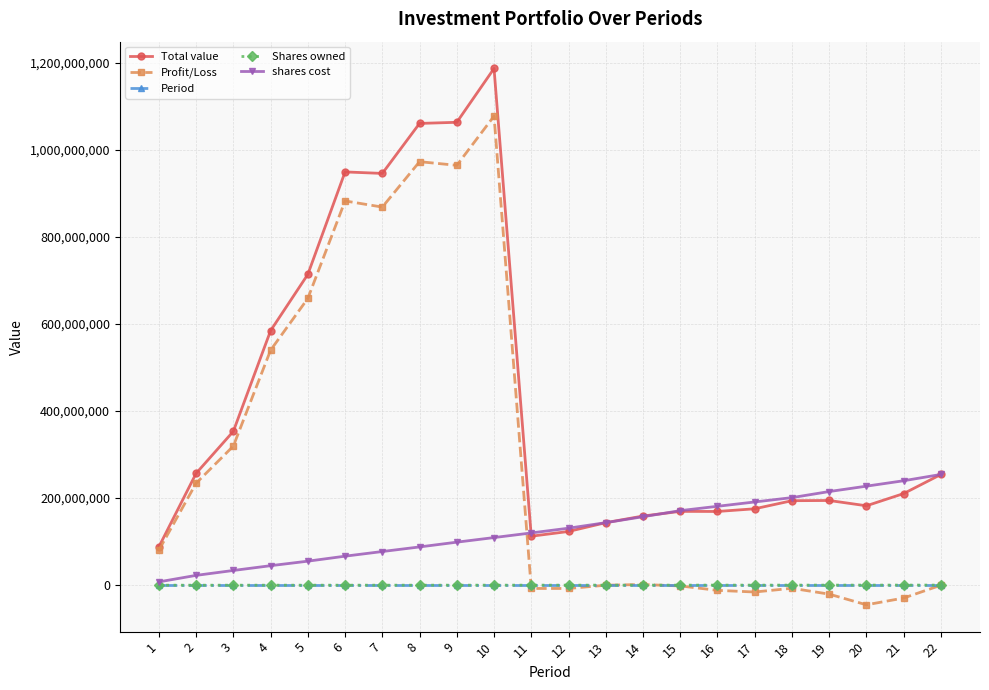

True or false: Total value and Shares owned cross at least once.

False